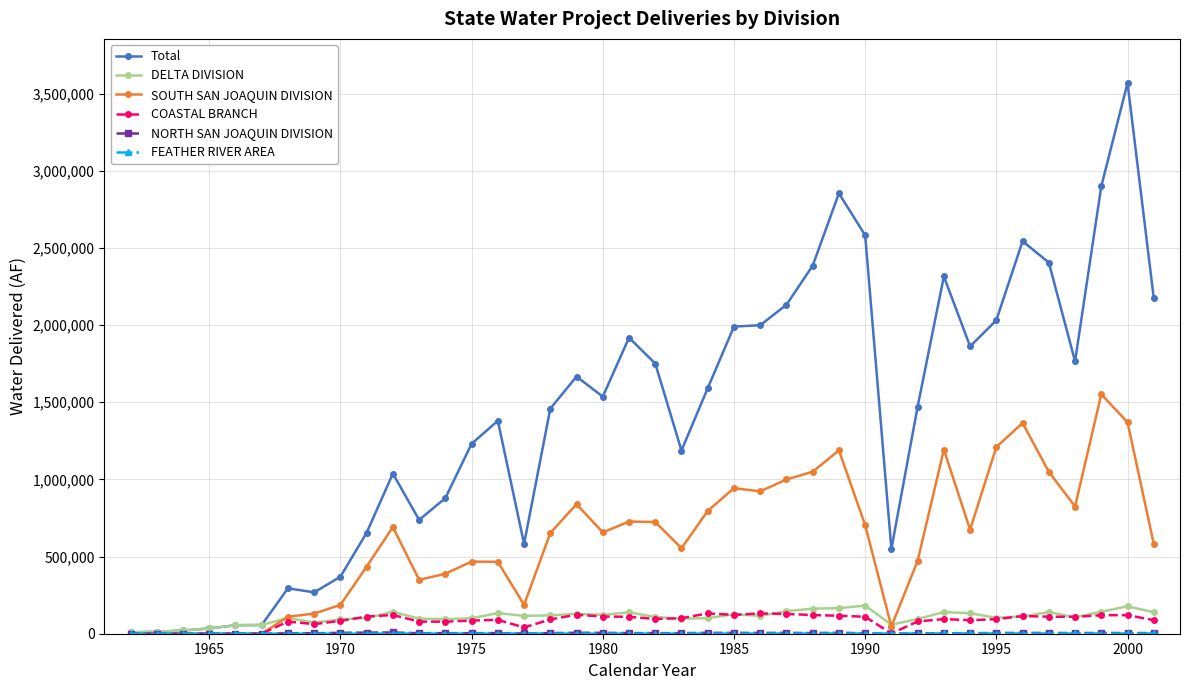

Which series has the largest total across all categories?

Total